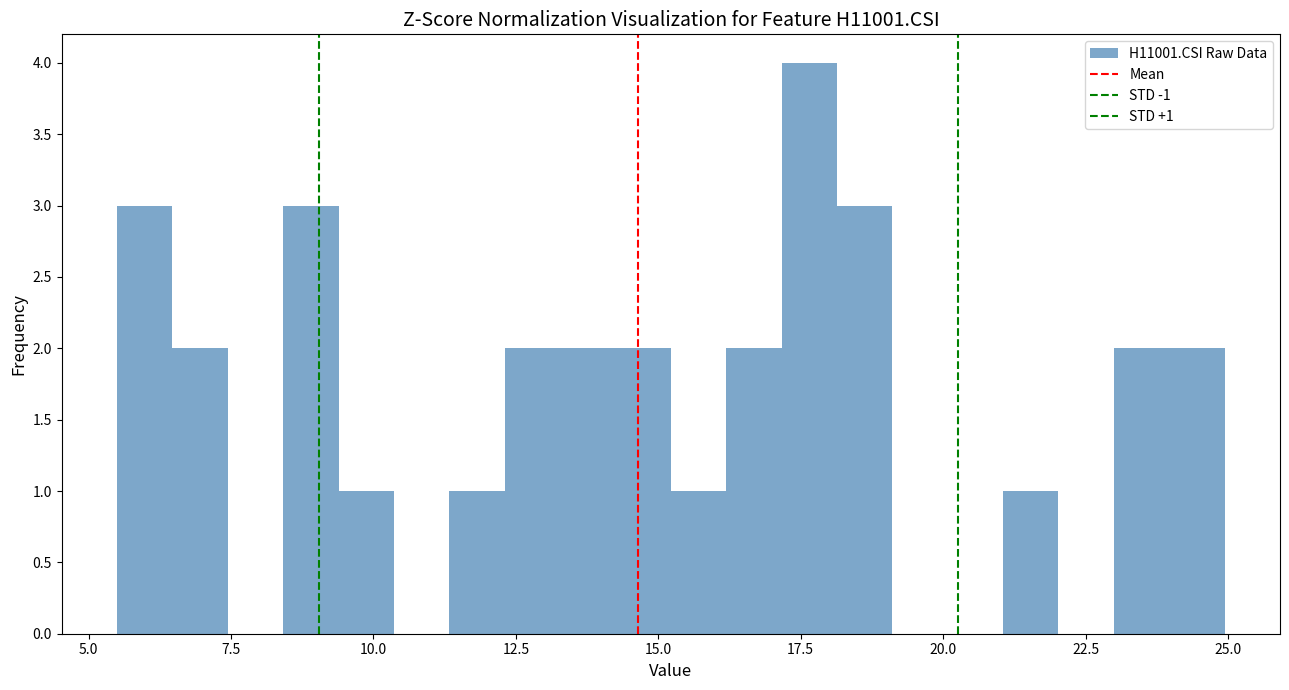

Around what value on the x-axis is the tallest bar? Give the approximate position of its centre, as read against the axis.

17.5